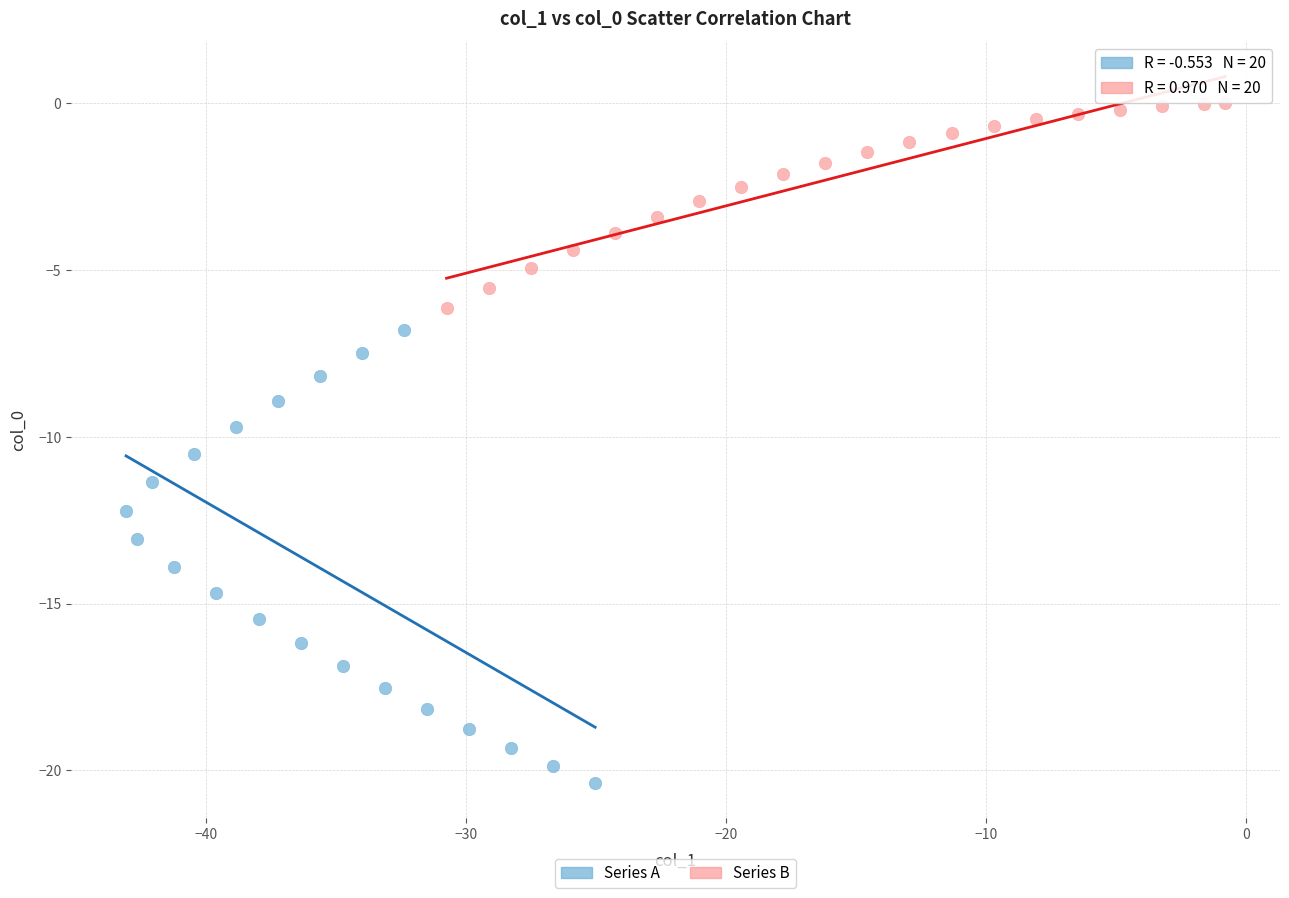

Which series has the largest Y range (max minus min)?

Series A